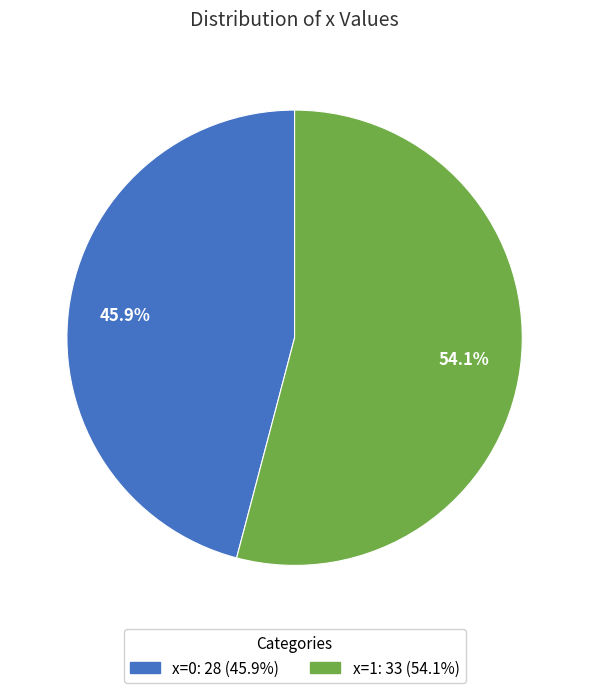

Which category has the smallest portion of the pie?

x=0